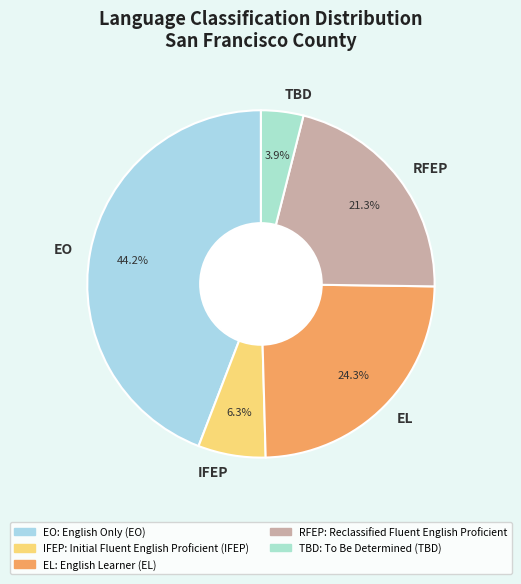

What is the smallest slice in the pie chart?

TBD